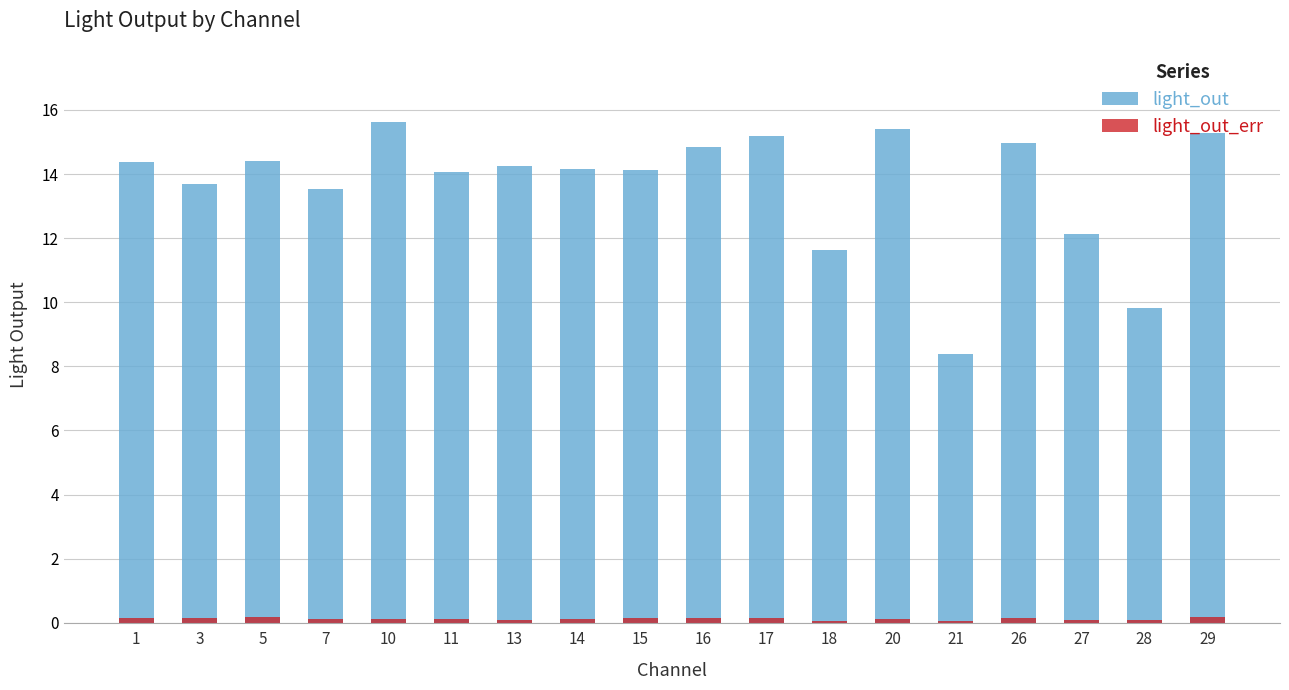

What is the spread (max minus min) of values at 20?

15.3